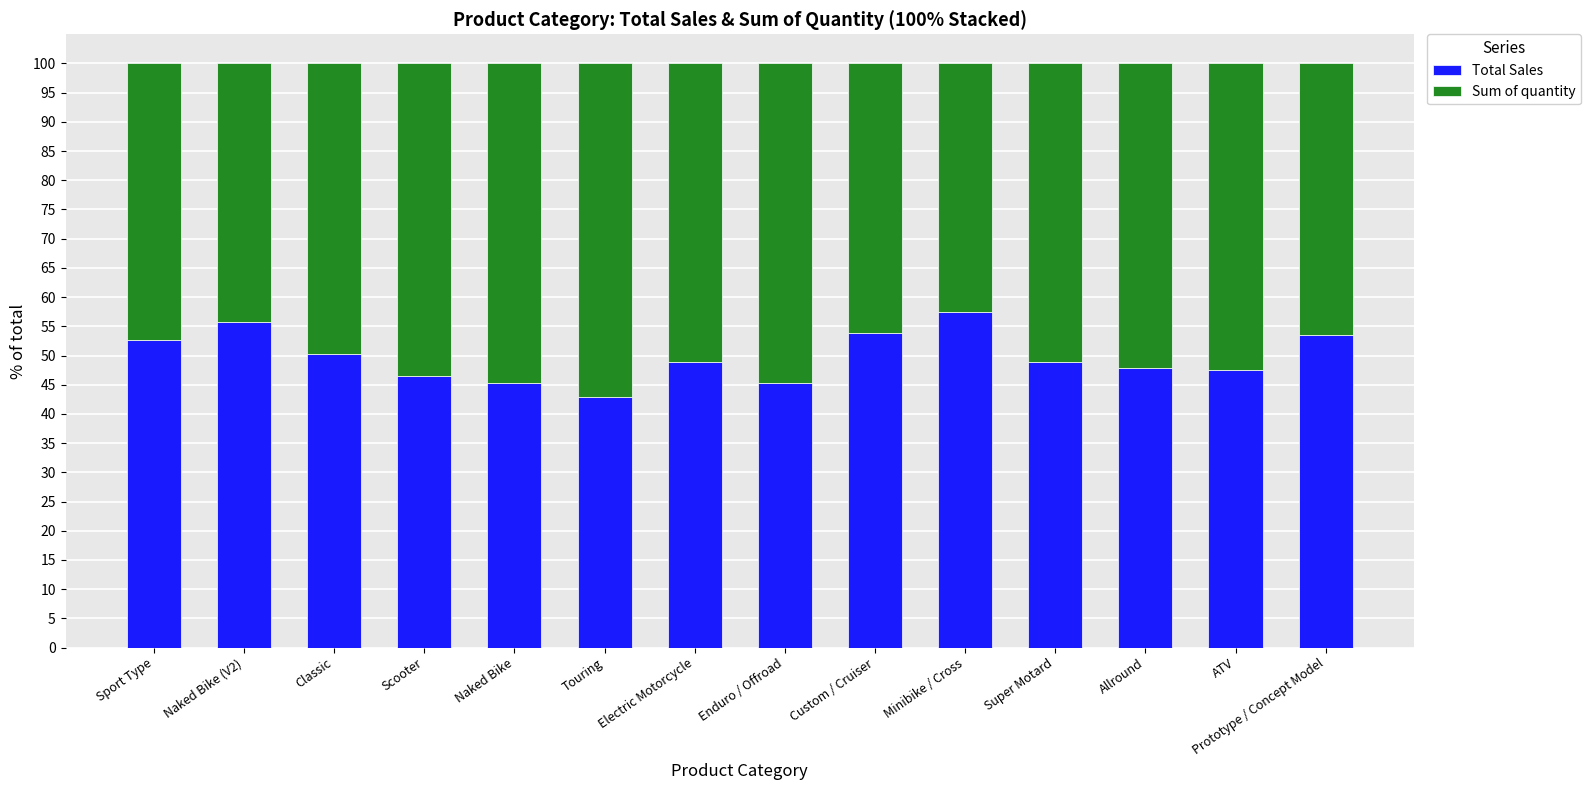

What is the maximum value for Total Sales?

57.4